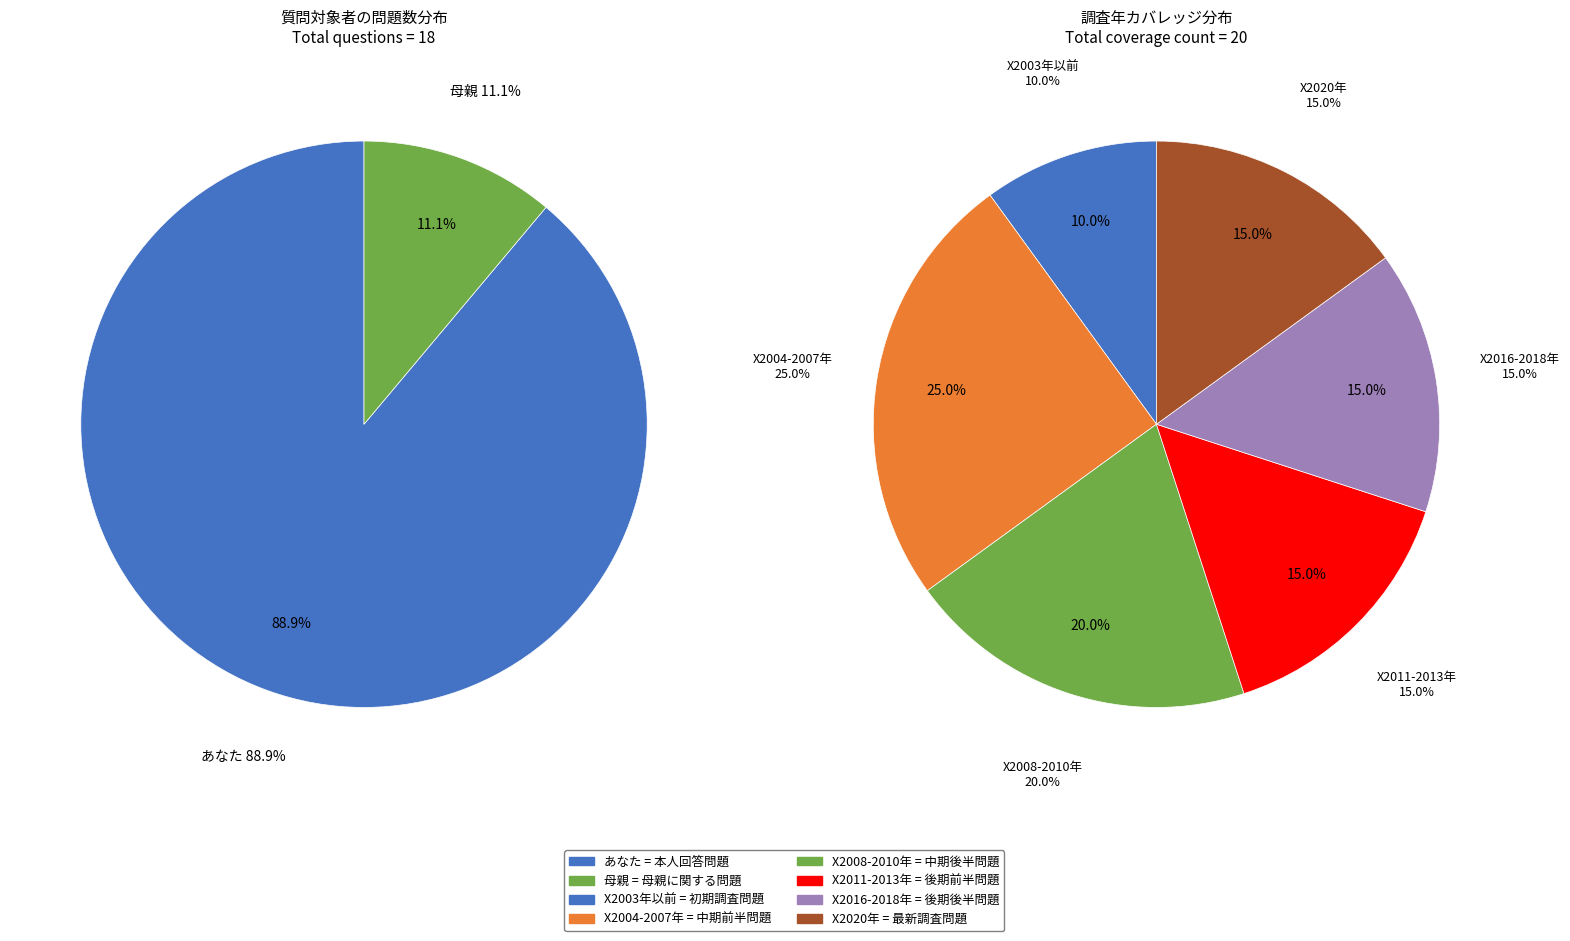

What percentage is the 母親 slice, to the nearest percent?

11%